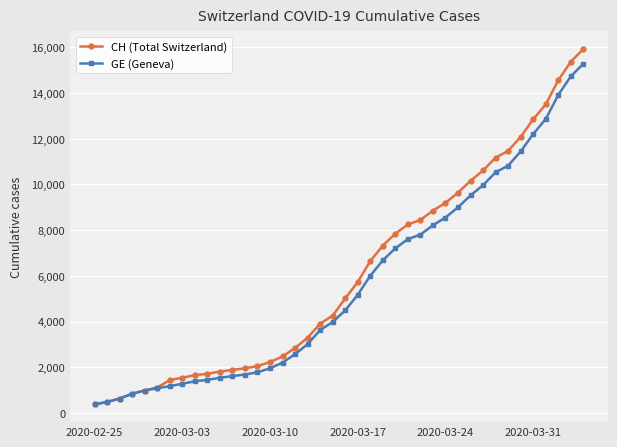

How many data points in CH (Total Switzerland) are less than 5012?

20